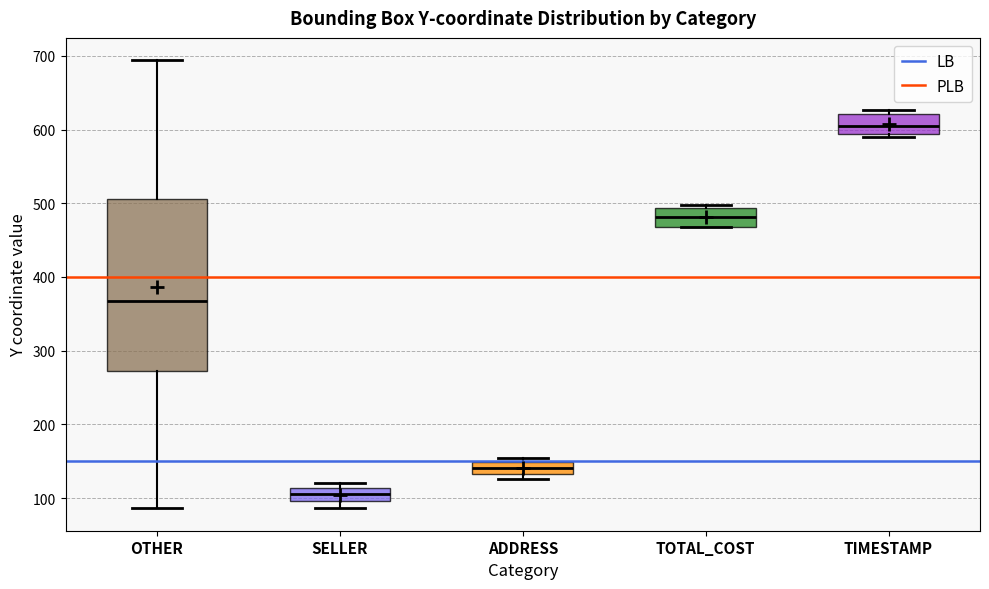

Reading left to right, transcribe this box plot: for each box, give where its median line is, the range the box spans, and where its two whiskers end, as read against the y-axis. The values are not printed on the chart, so give them approximately, as read against the axis.

OTHER: median 370, box 270 to 510, whiskers 90 to 690
SELLER: median 110 (inside the box), box 100 to 110, whiskers 90 to 120
ADDRESS: median 140, box 130 to 150, whiskers 130 (just below the box's lower edge) to 150 (just above the box's upper edge)
TOTAL_COST: median 480, box 470 to 490, whiskers 470 to 500
TIMESTAMP: median 610, box 590 to 620, whiskers 590 (just below the box's lower edge) to 630